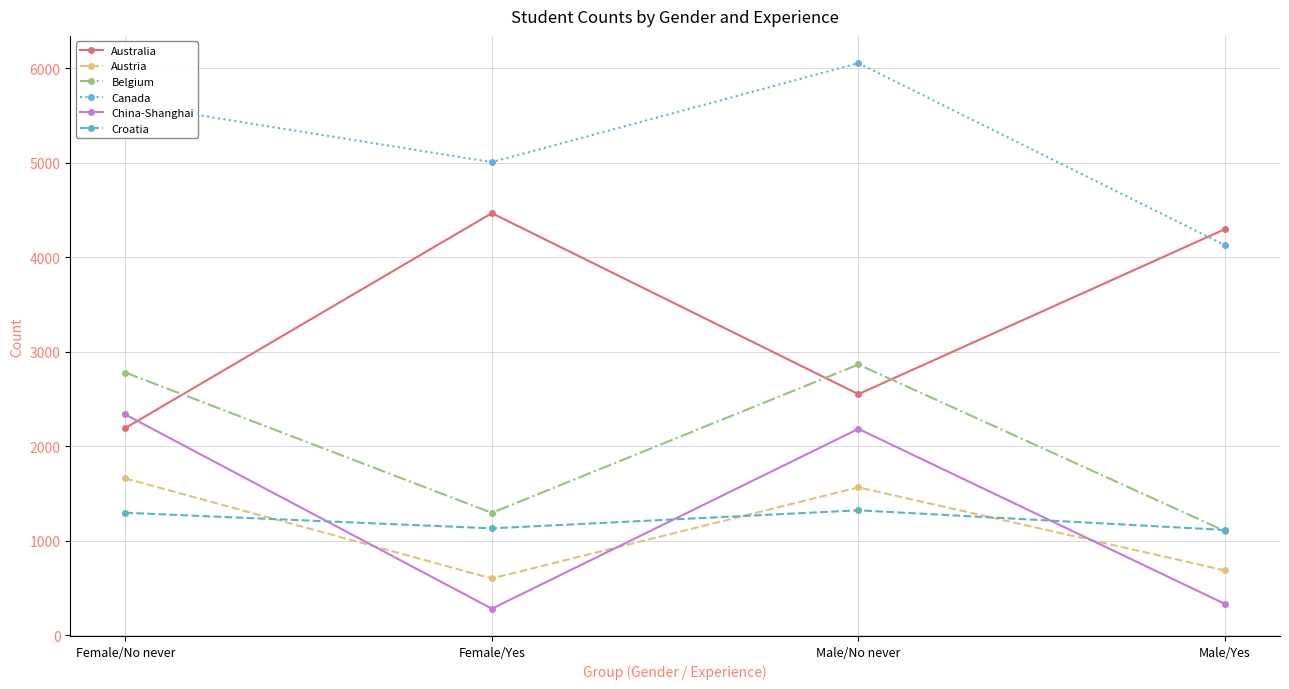

What position from the right is Male/Yes?

1